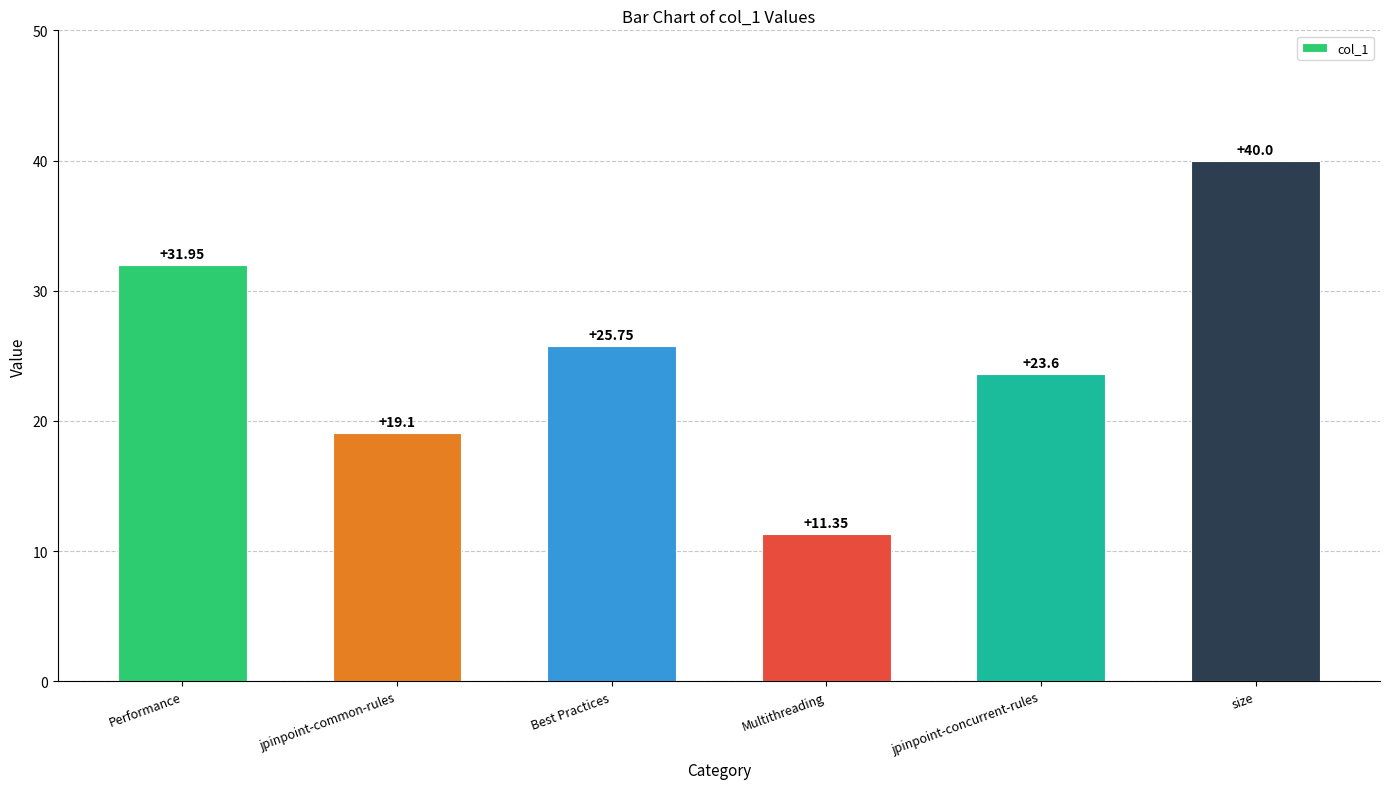

How many categories are shown in the chart?

6